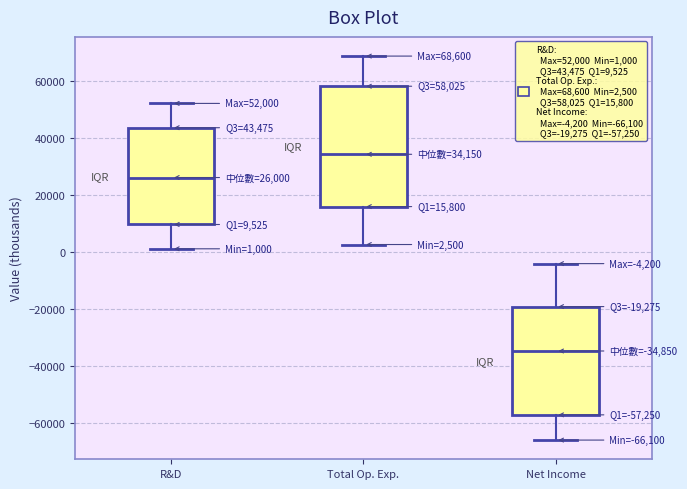

Which box has the lowest median line?

Net Income